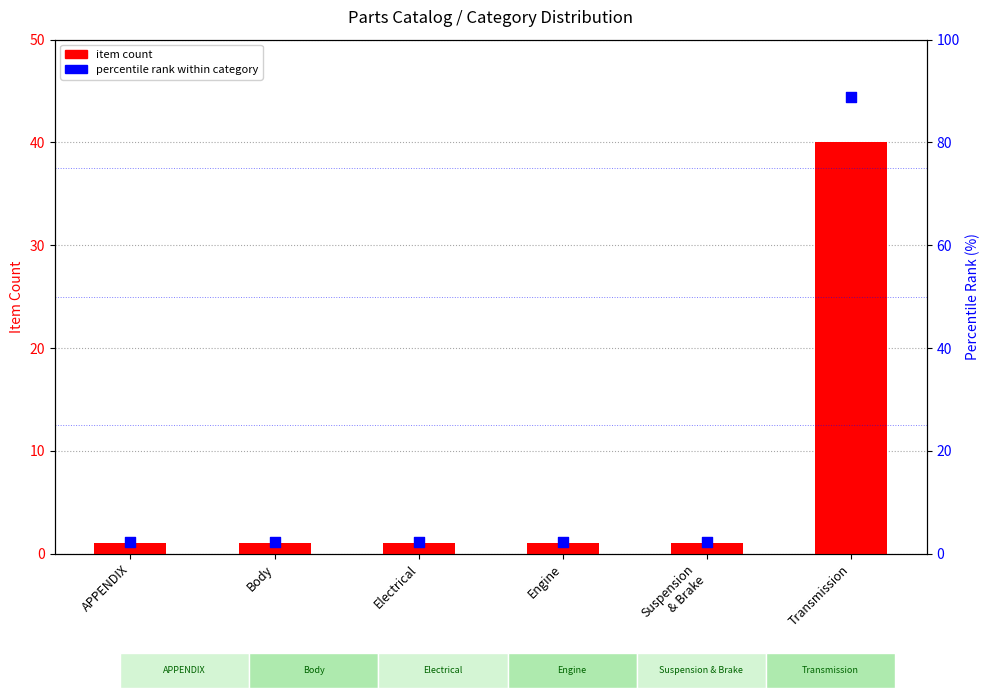

At how many categories does at least one series exceed 62?

1